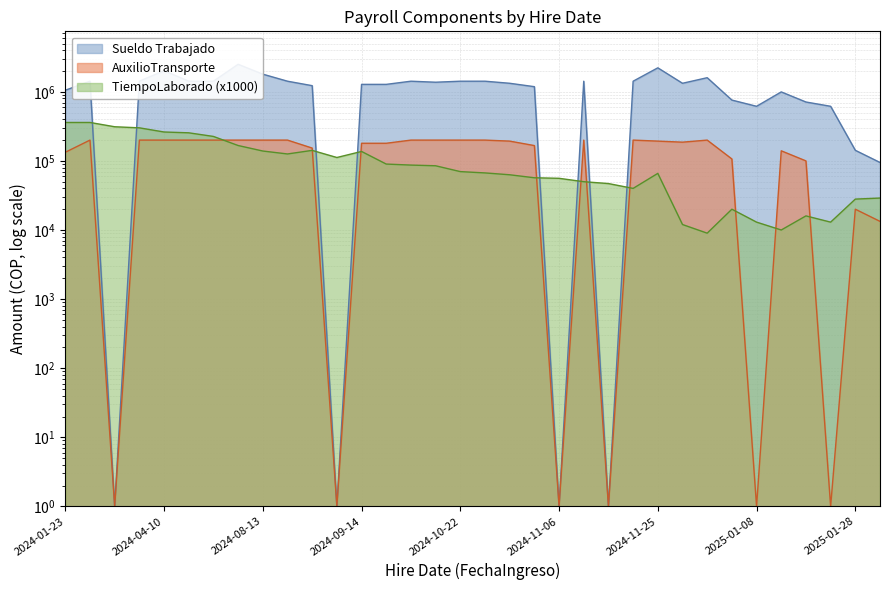

What is the total value across all series at 2024-11-22?

1663500